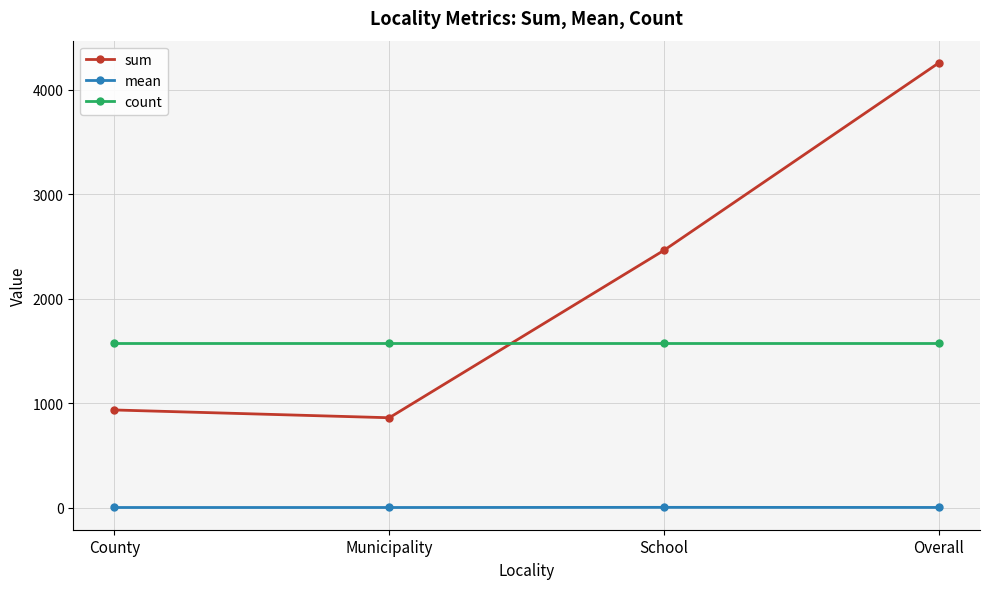

What is the sum of all sum values?

8513.8